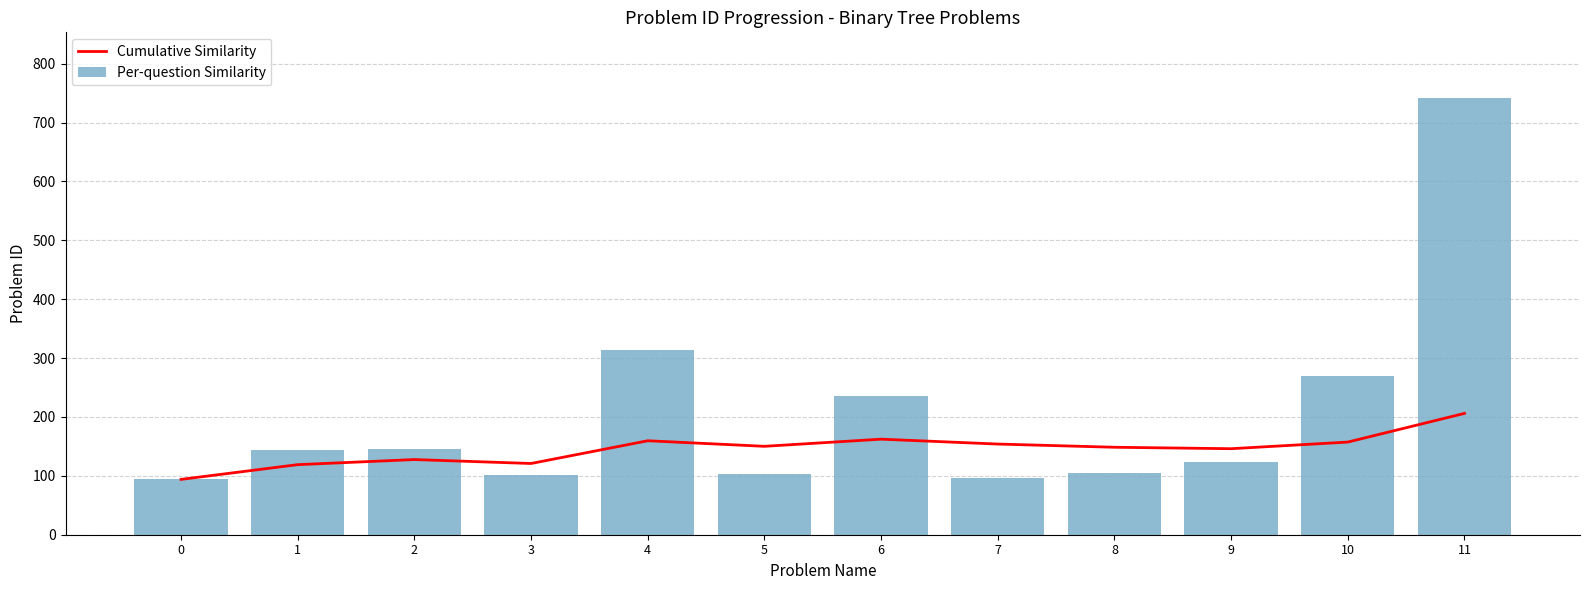

What is the total value across all series at 1?

263.0